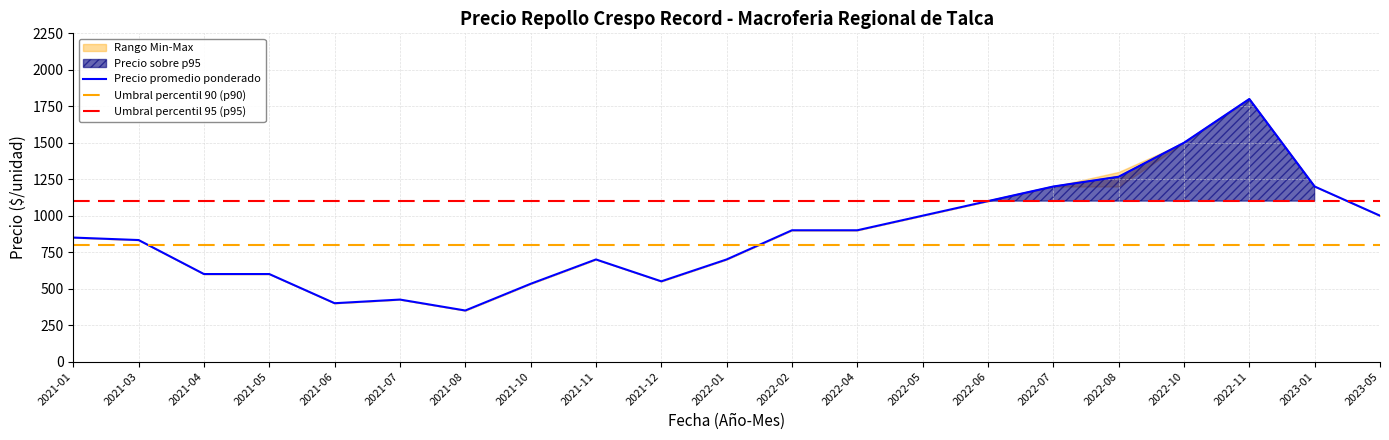

What is the lowest value of the Precio promedio ponderado series?

350